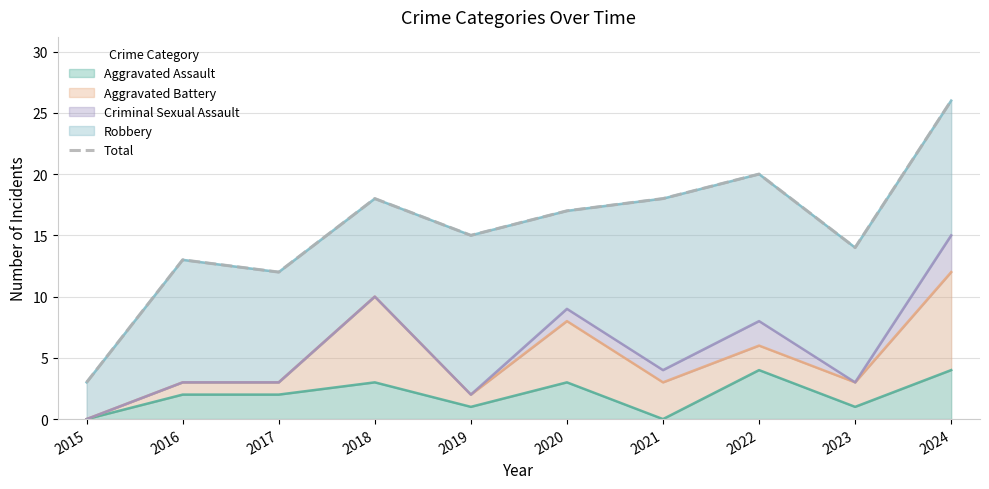

How many interior local peaks (higher than both neighbors) does the data have?

3